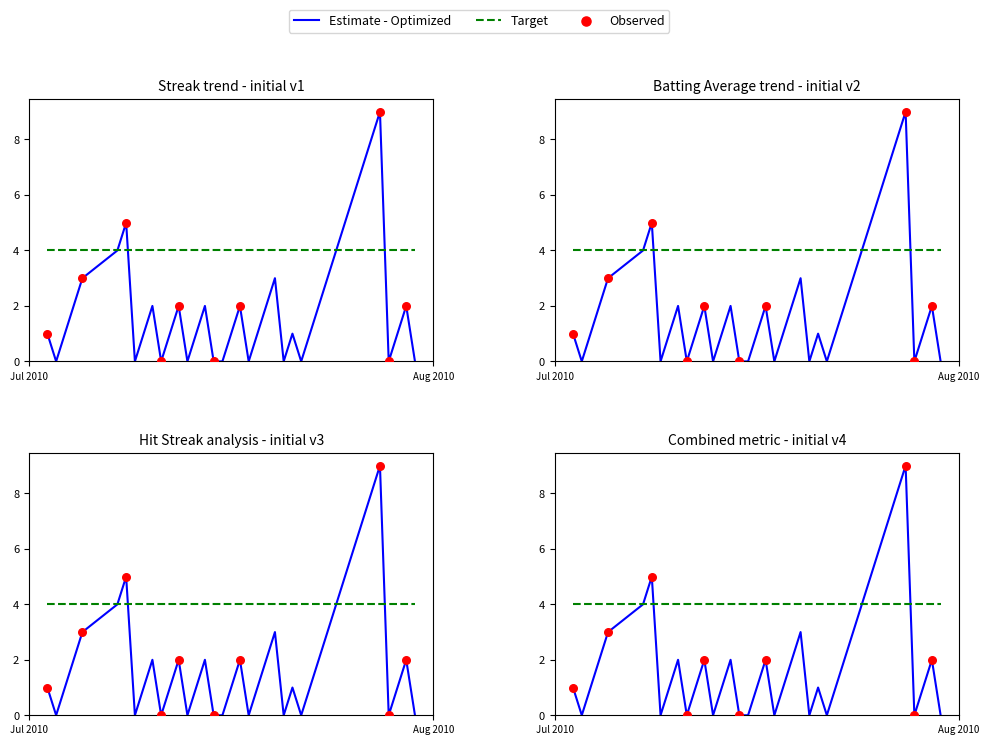

What is the change in value from 2010-08-09 to 2010-08-17?

-2